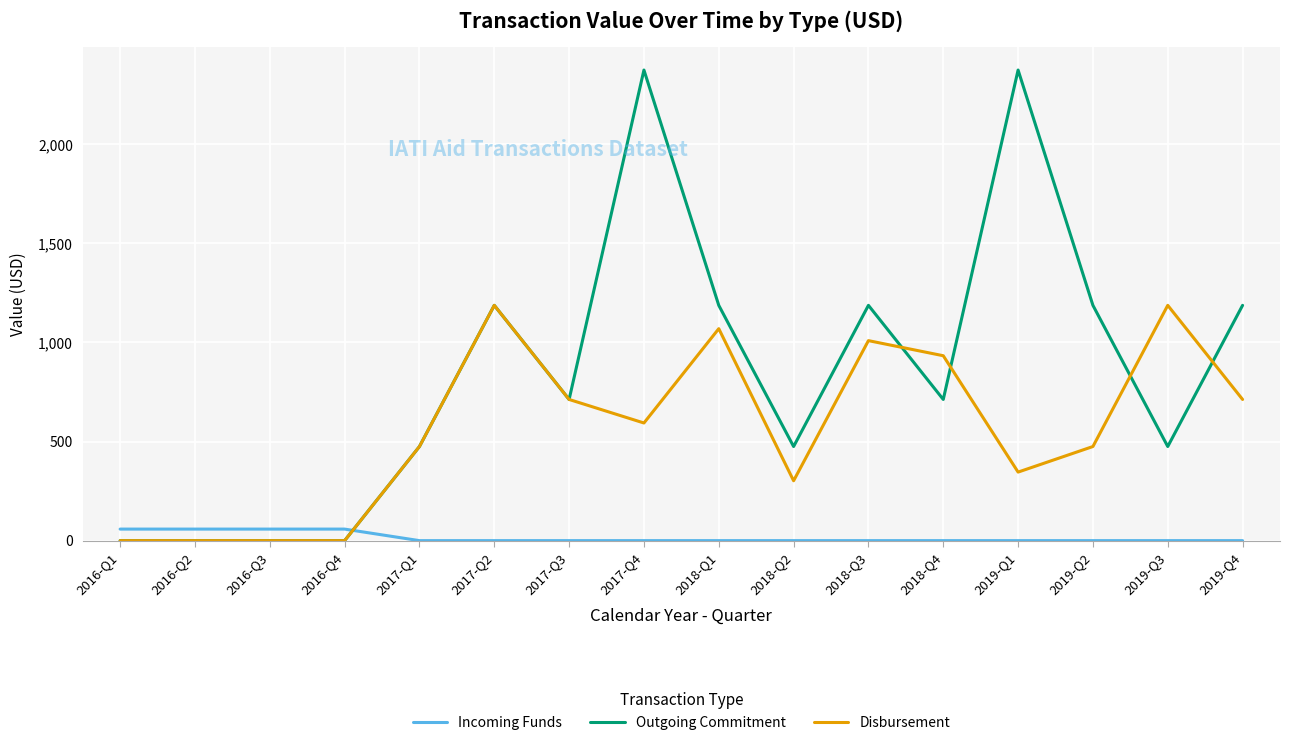

At which category is the sum across all series the highest?

2017-Q4